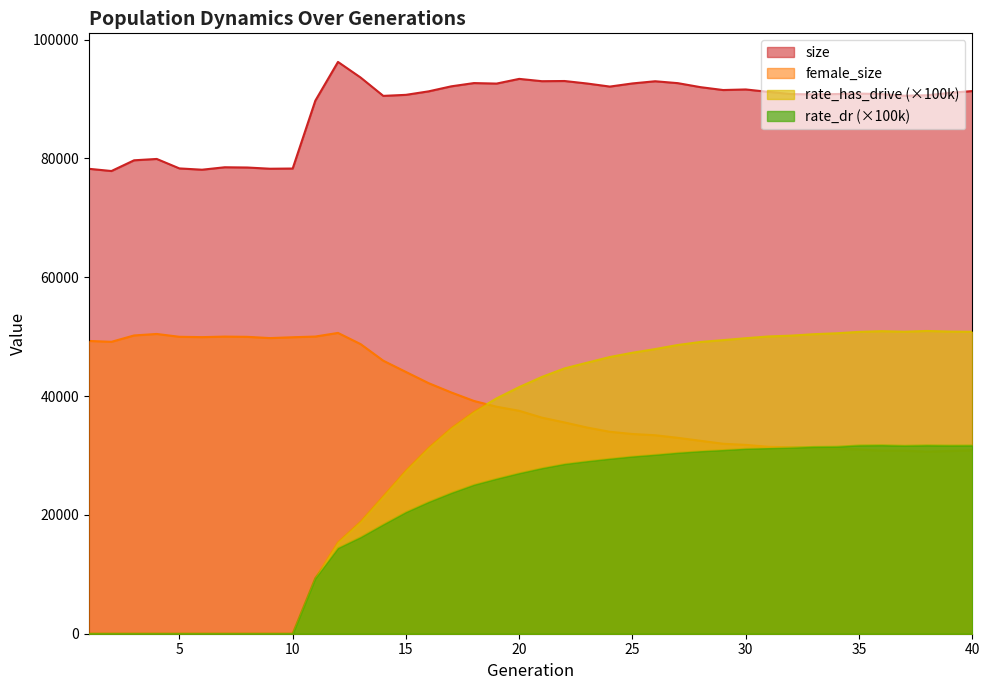

What is the difference between the female_size values at 7 and 25?

16394.0